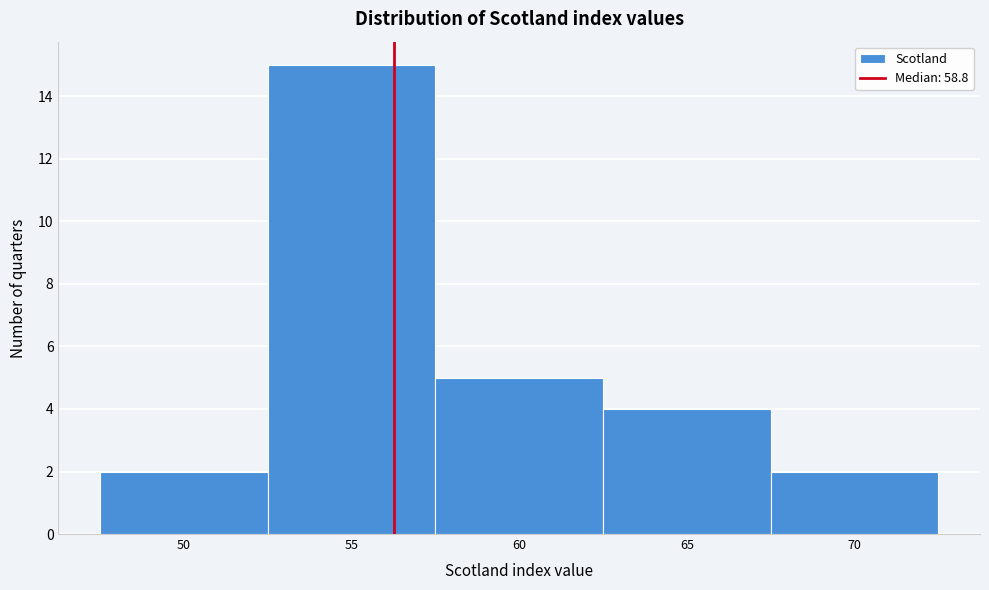

Reading left to right, what are all the values shown in this chart?

2	15	5	4	2